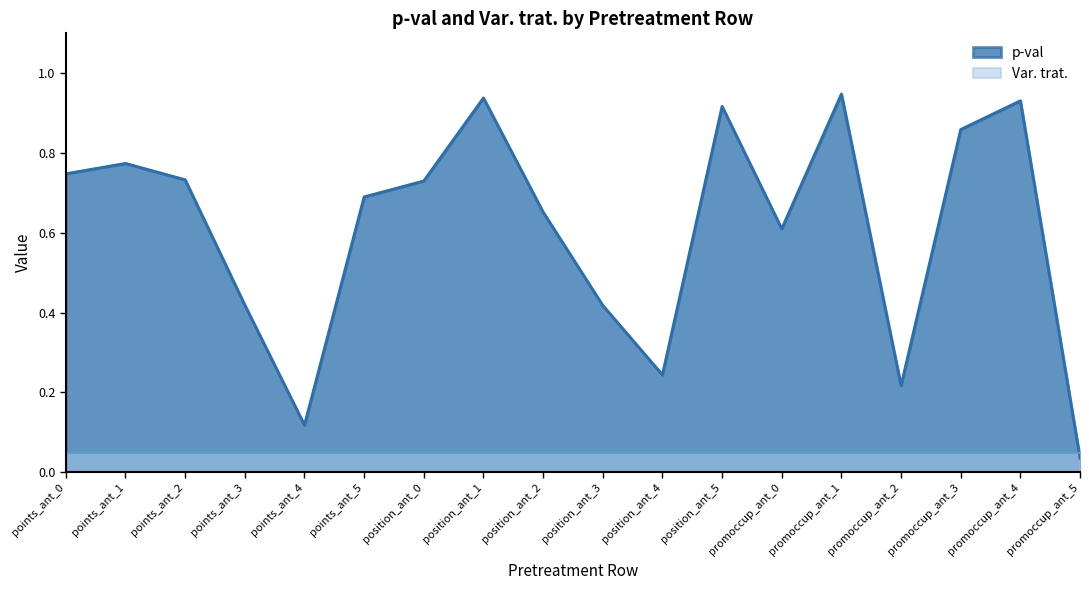

True or false: the data shows 0.5 at promoccup_ant_3.

False